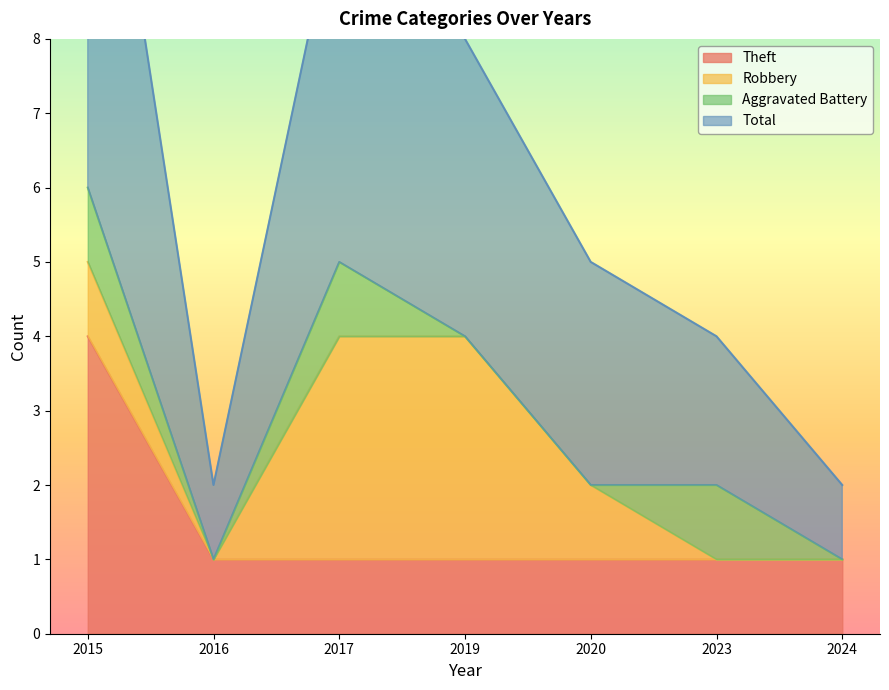

At which category does Total reach its first local peak?

2017